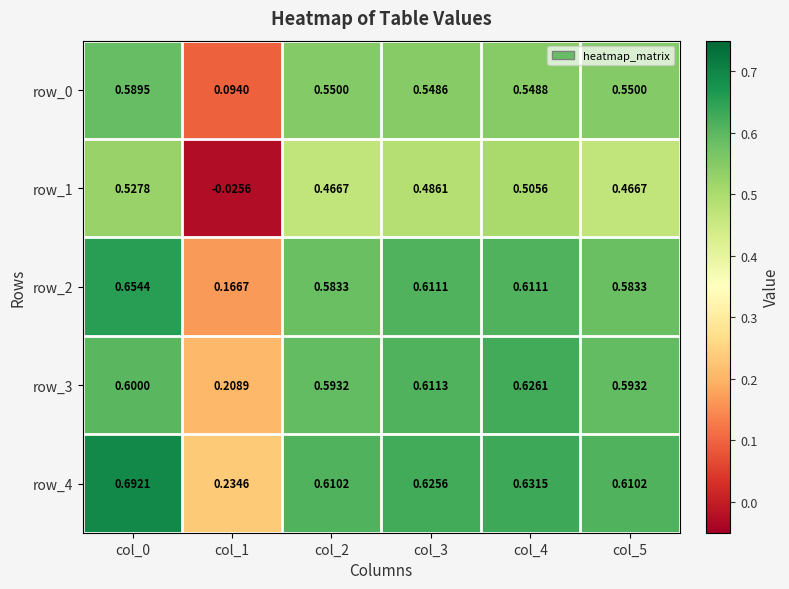

Is the value of row_2 at col_3 greater than the value of row_4 at col_1?

Yes